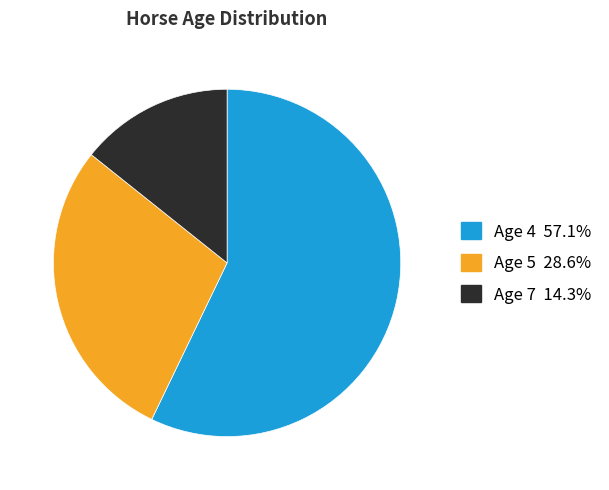

Is there any slice that represents more than half of the pie?

Yes